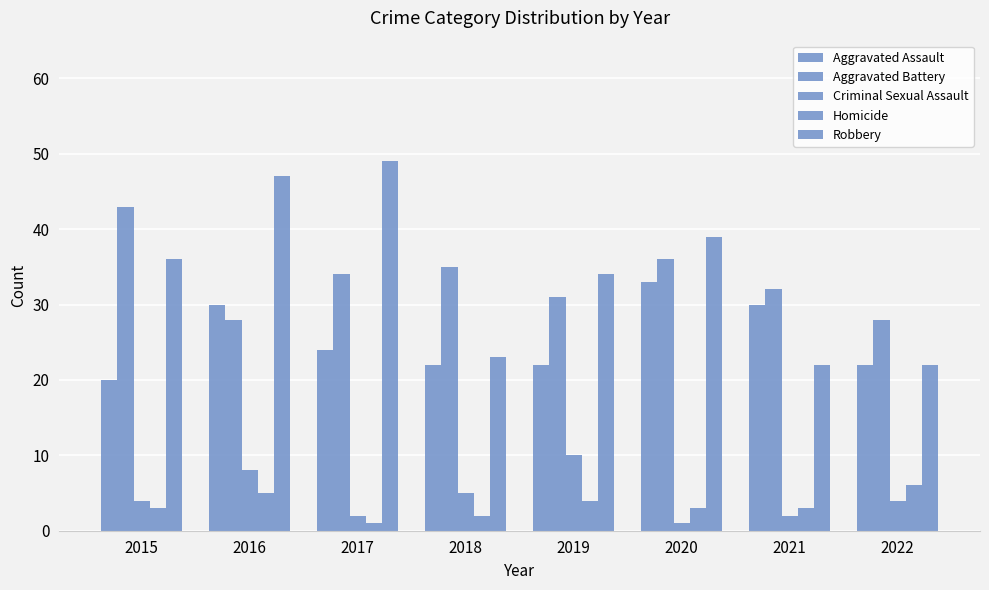

List the labels in order of Aggravated Assault value, largest first.

2020, 2016, 2021, 2017, 2018, 2019, 2022, 2015